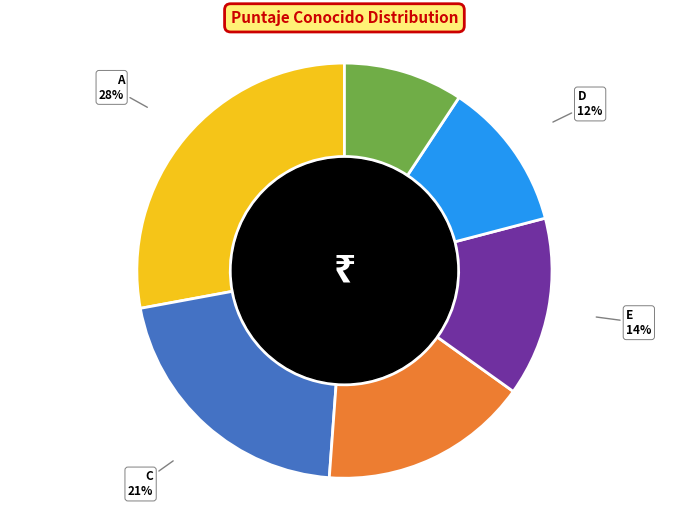

Is there any slice that represents more than half of the pie?

No